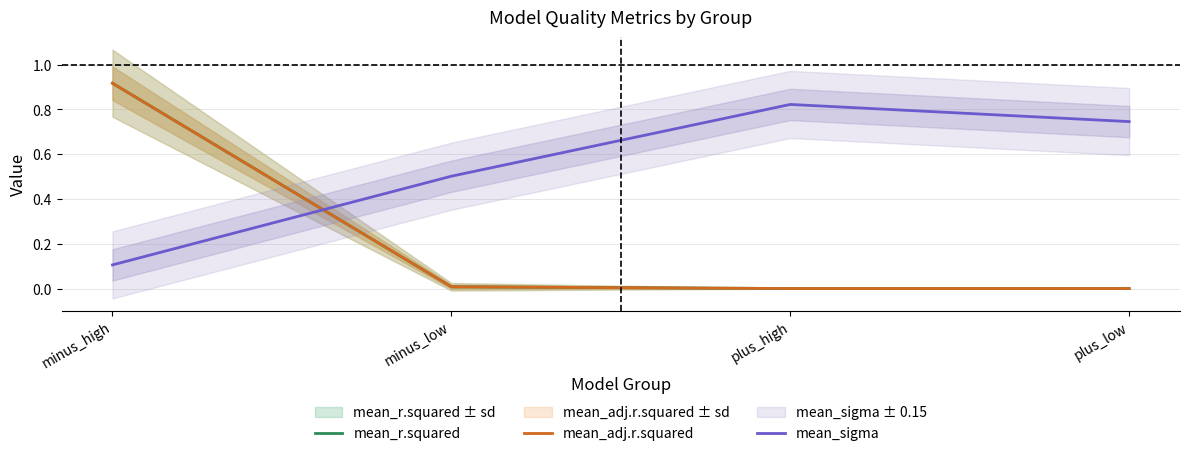

What is the average value of the mean_r.squared series?

0.2